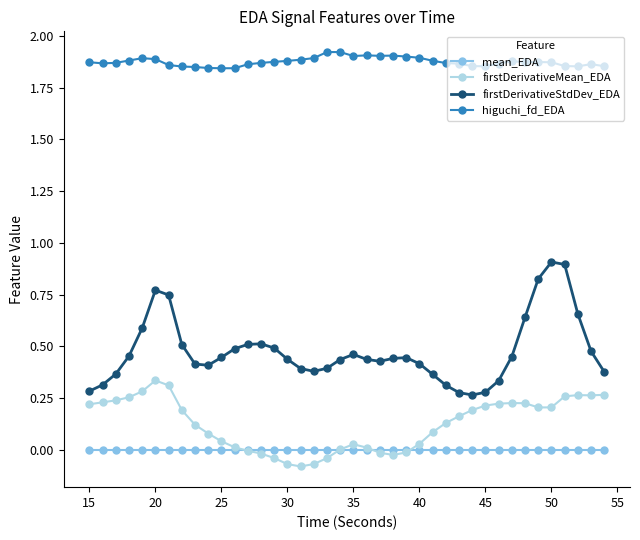

What is the maximum value for firstDerivativeStdDev_EDA?

0.9